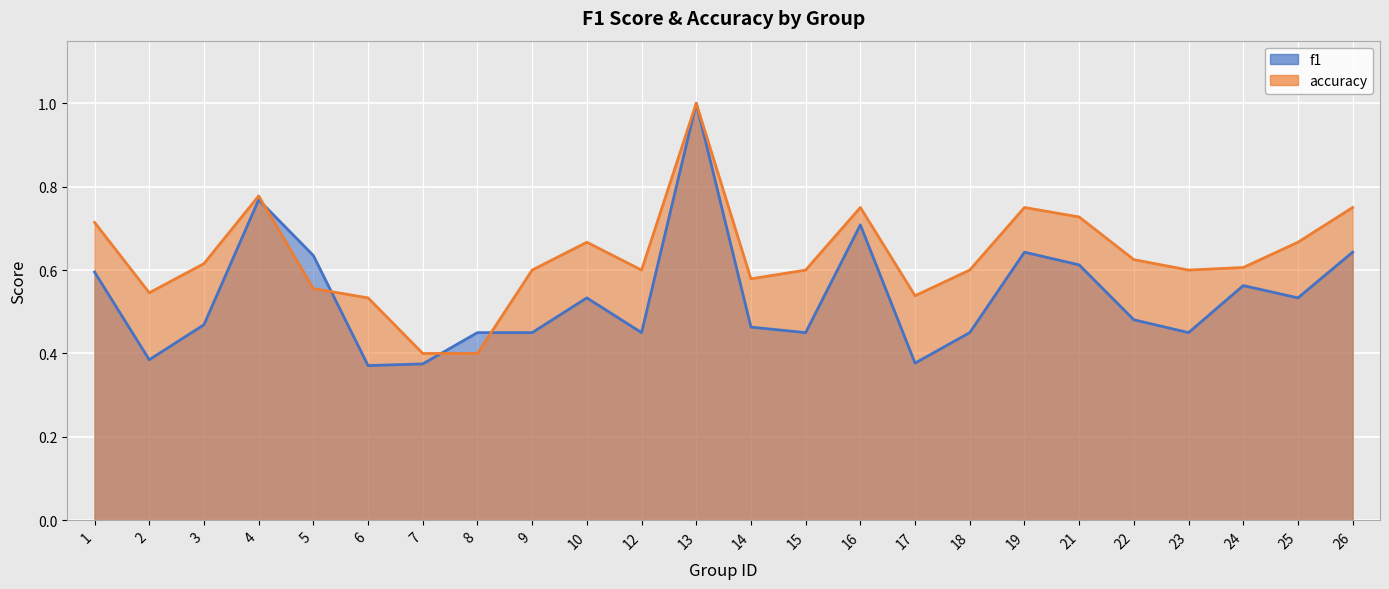

Which series has the largest range (max minus min)?

f1